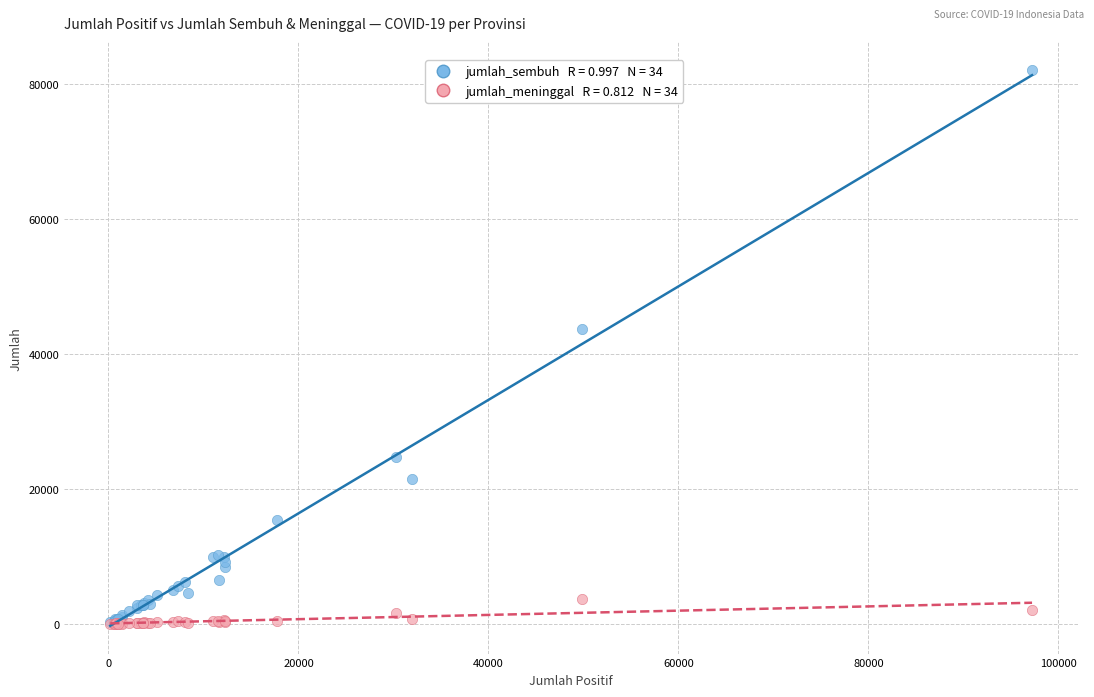

Across all series, what Y value is closest to 41043?

43671